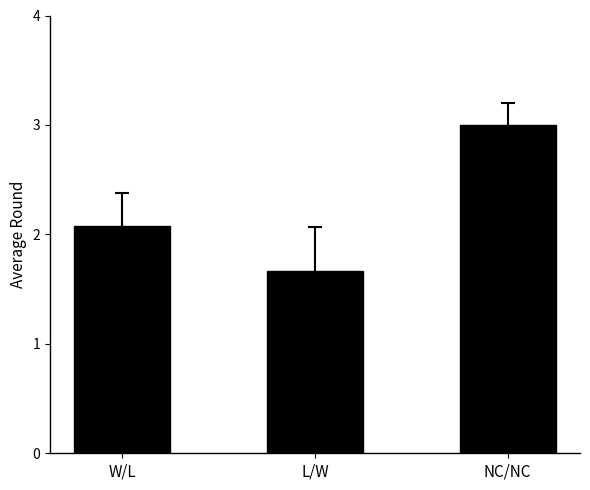

What is the difference between the values at NC/NC and W/L?

0.9